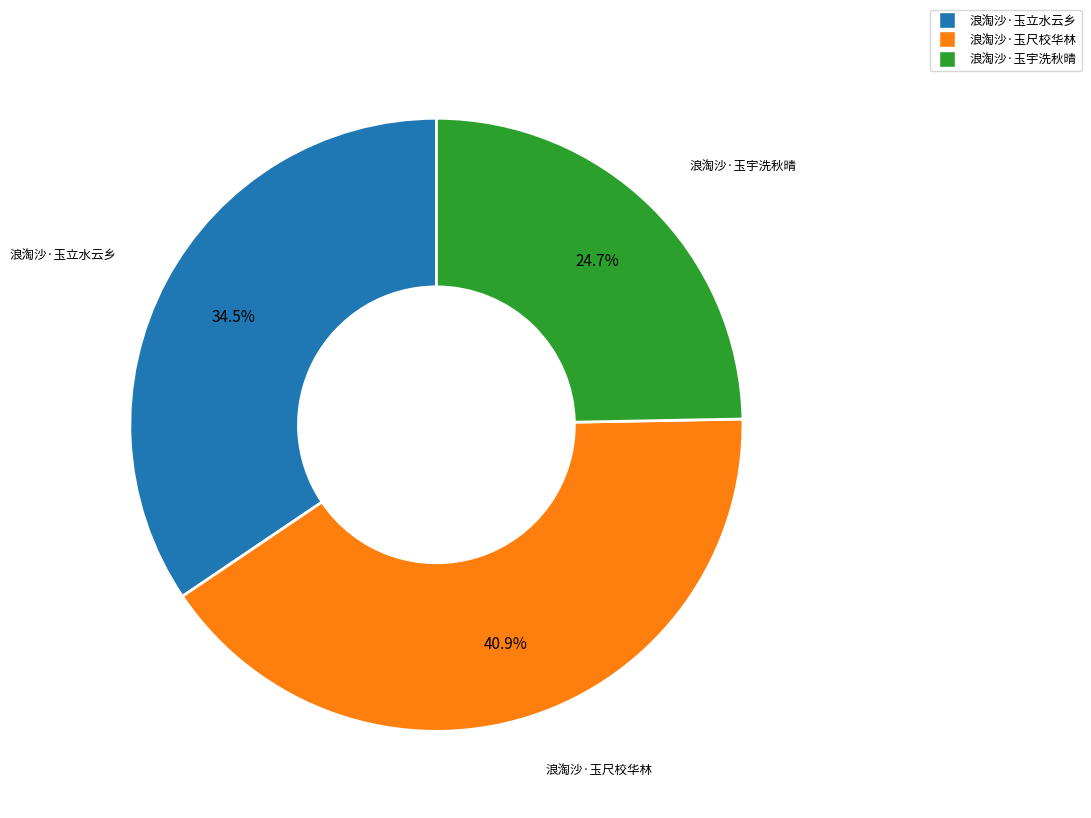

Count the number of slices in the pie.

3